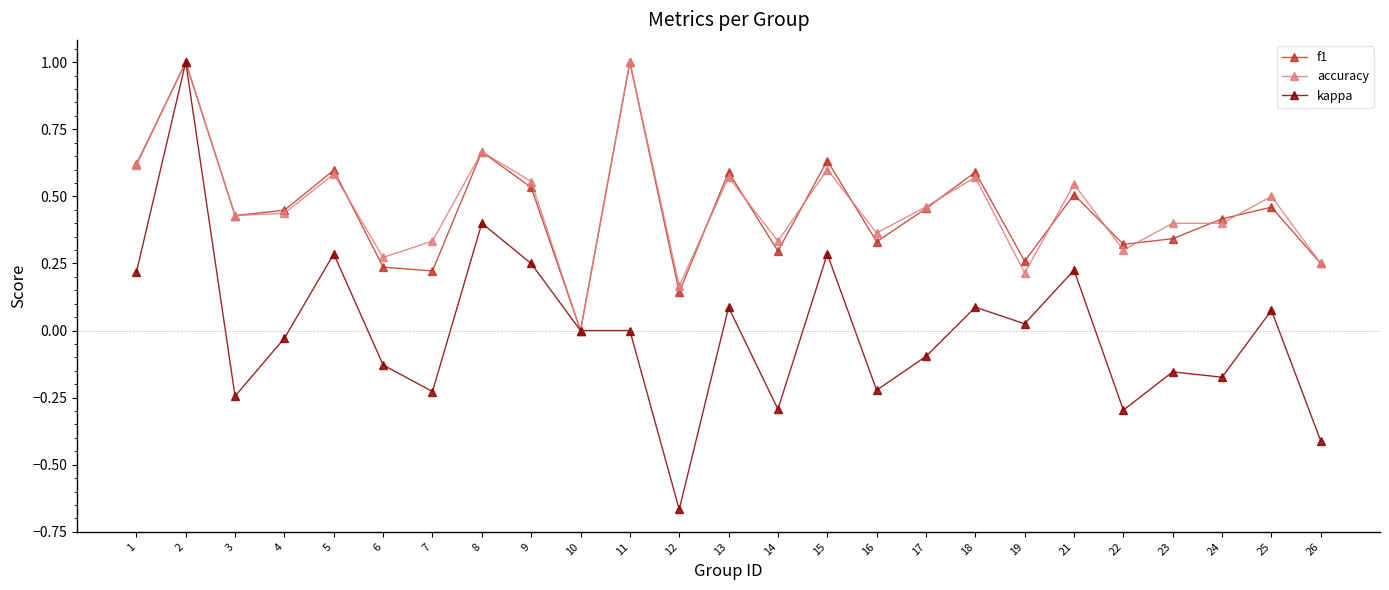

Is the value of kappa at 2 greater than the value of f1 at 23?

Yes